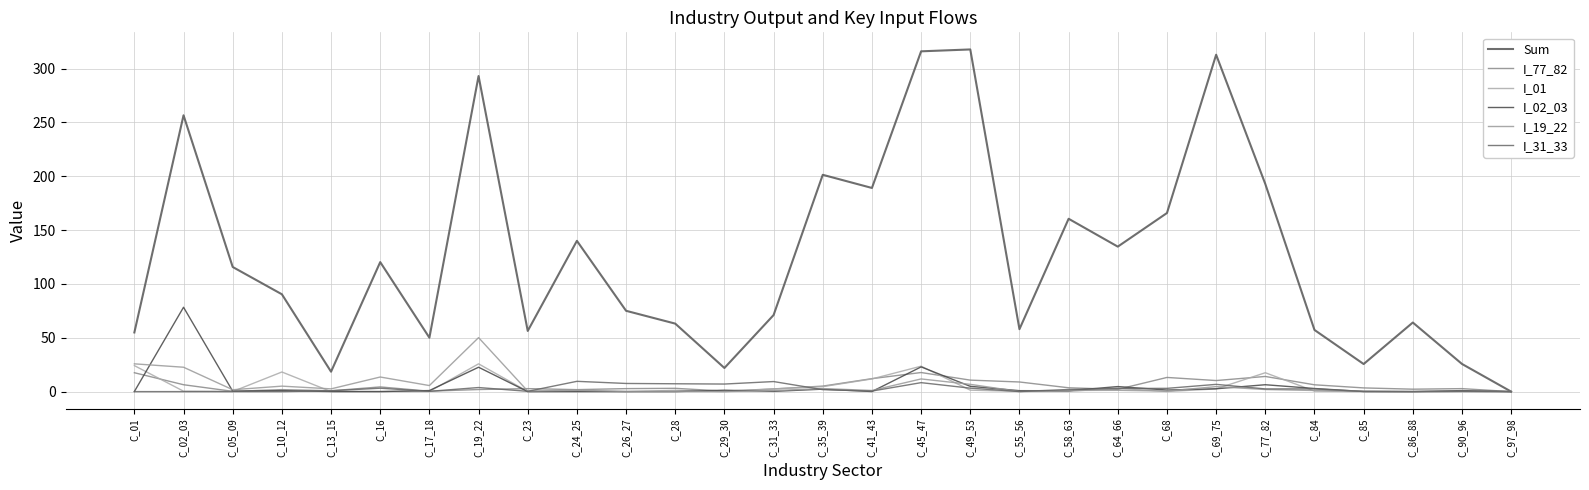

What is the difference between the I_01 values at C_49_53 and C_13_15?

1.3